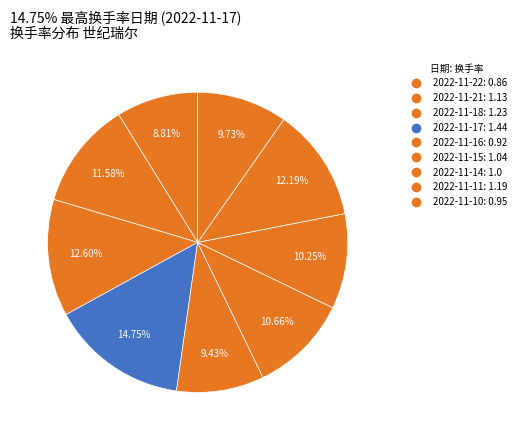

How many slices are in this pie chart?

9